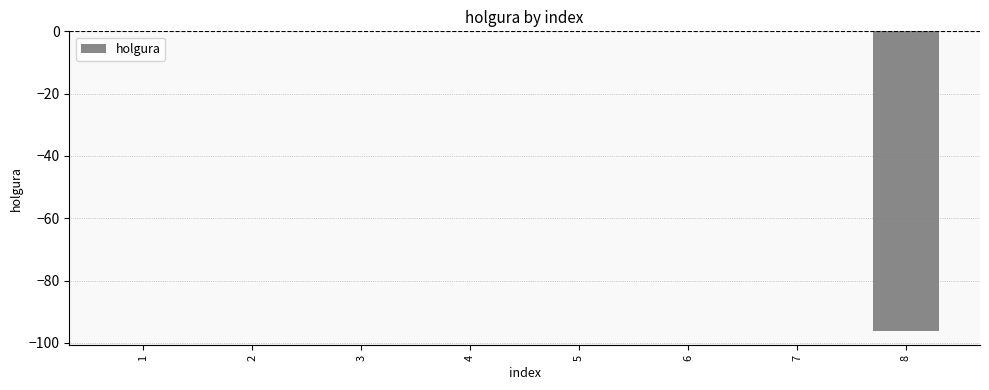

The value at 1 is -0.0. True or false?

True